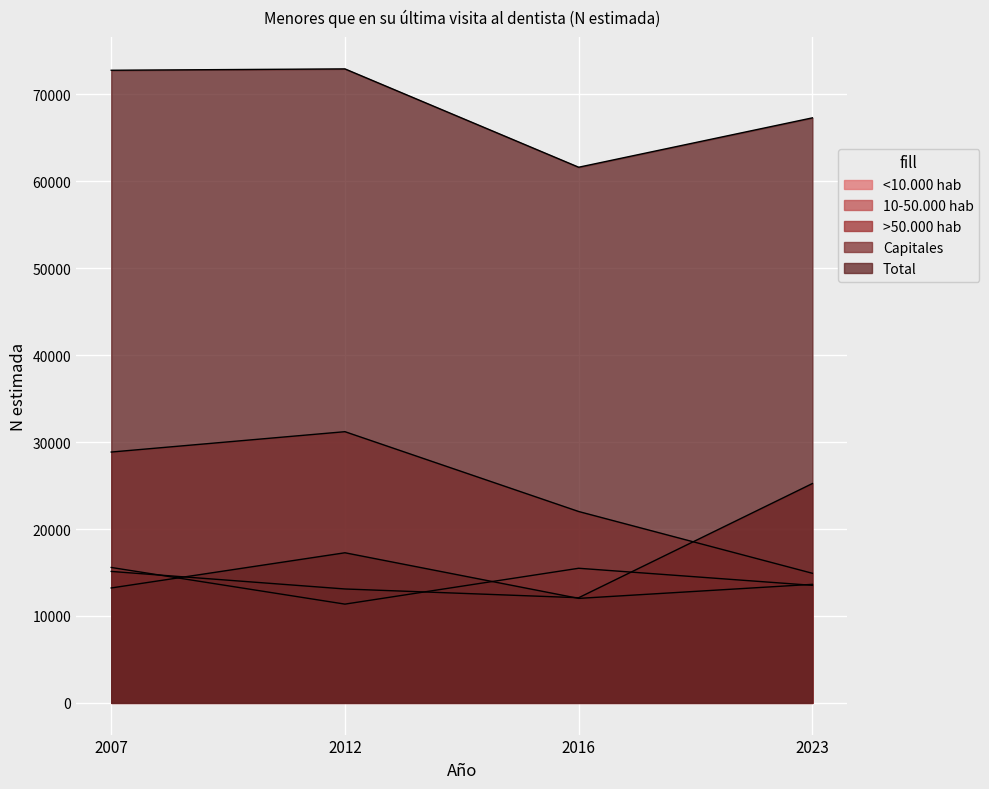

What is the difference between the Capitales values at 2012 and 2023?

3633